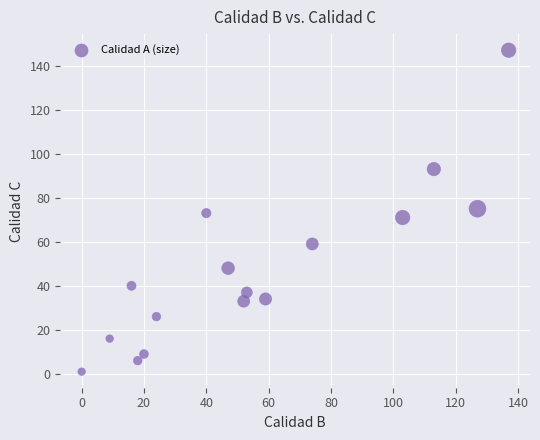

What is the range of X values (max minus min)?

137